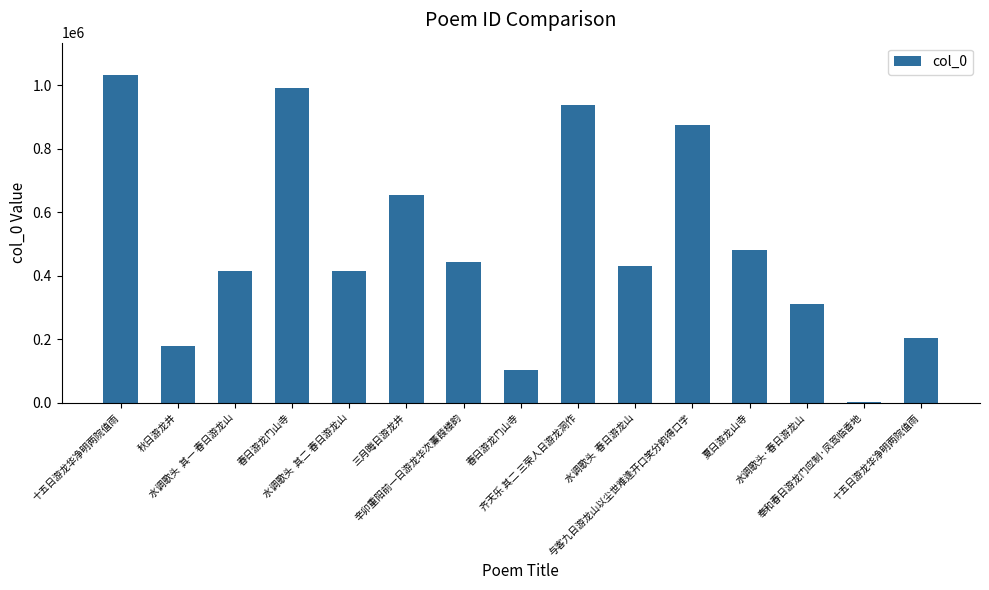

What is the change in value from 辛卯重阳前一日游龙华次蒹葭楼韵 to 与客九日游龙山以尘世难逢开口笑分韵得口字?

+429732